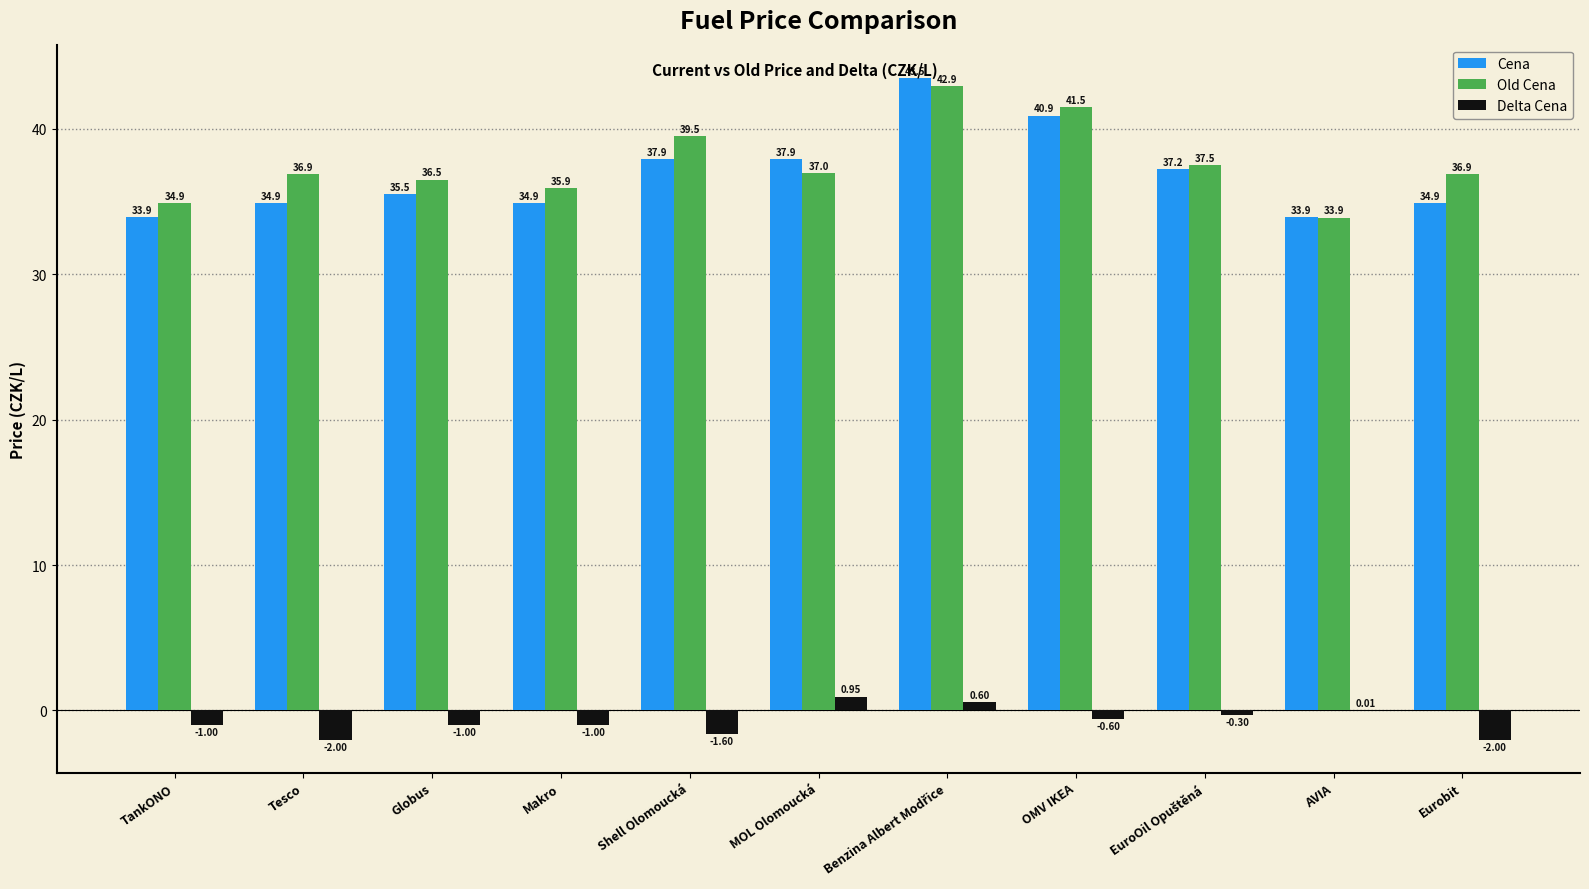

What are all the series names shown in the legend?

Cena, Old Cena, Delta Cena